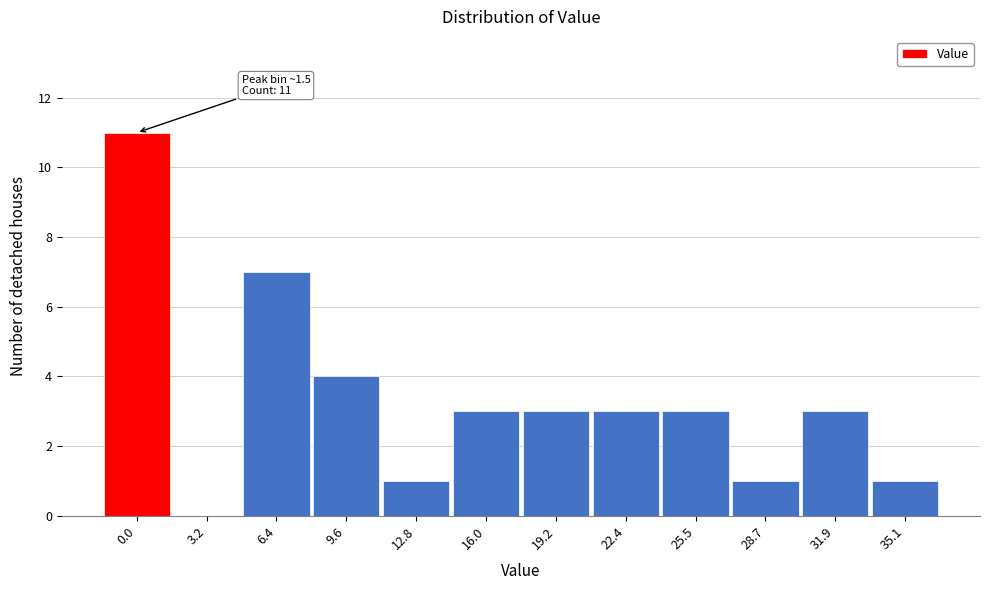

Reading left to right, transcribe all the data shown in this chart.

0.0=11	3.2=0	6.4=7	9.6=4	12.8=1	16.0=3	19.2=3	22.4=3	25.5=3	28.7=1	31.9=3	35.1=1